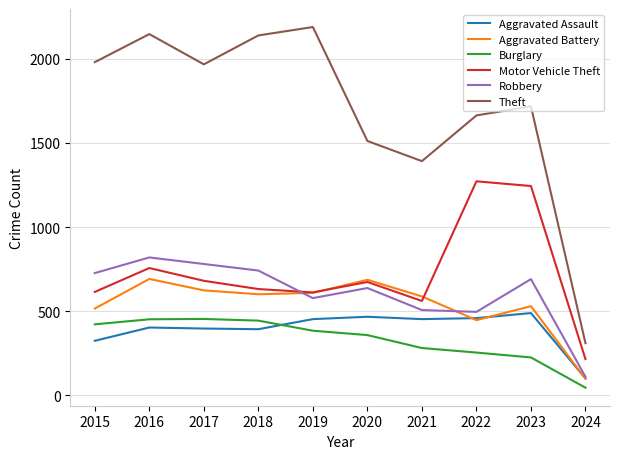

How many categories are shown in the chart?

10